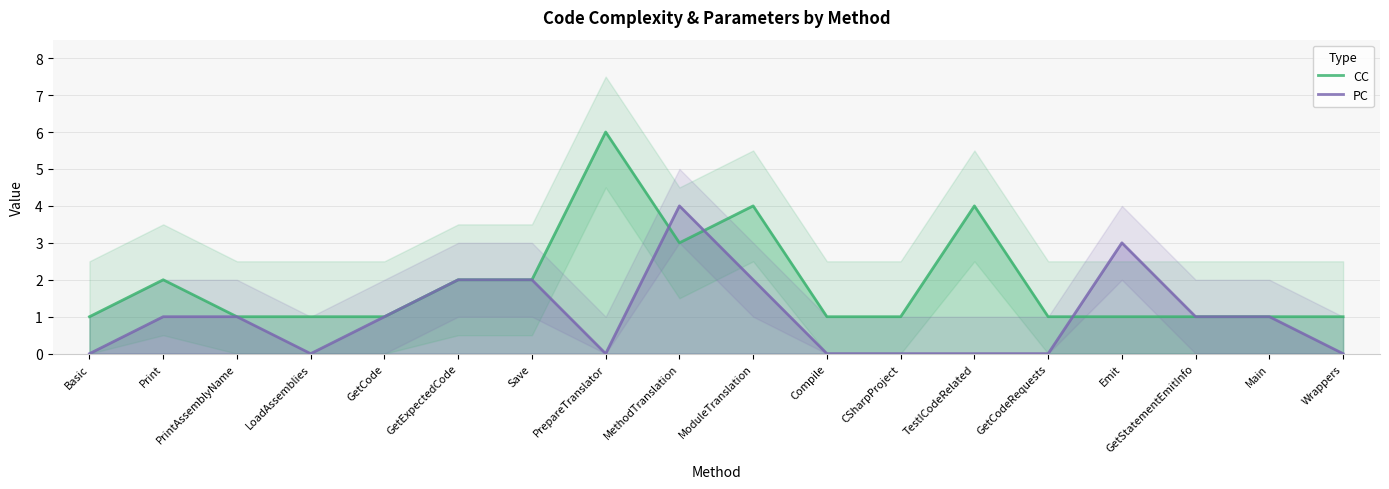

Which series has the largest range (max minus min)?

CC